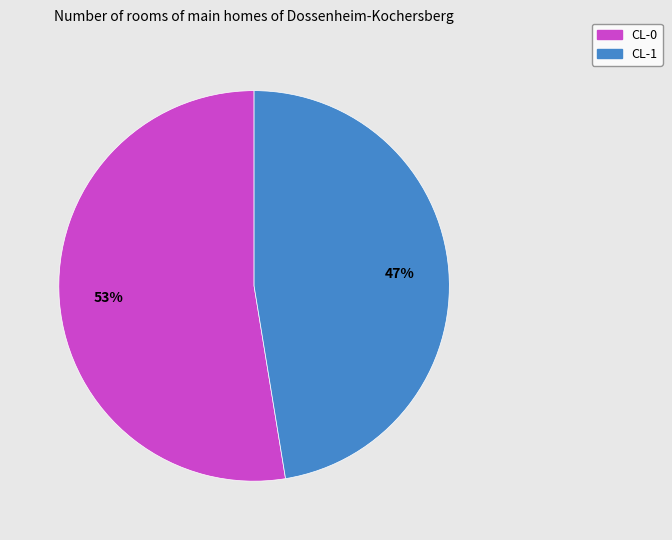

Is the sum of CL-1 and CL-0 greater than half?

Yes